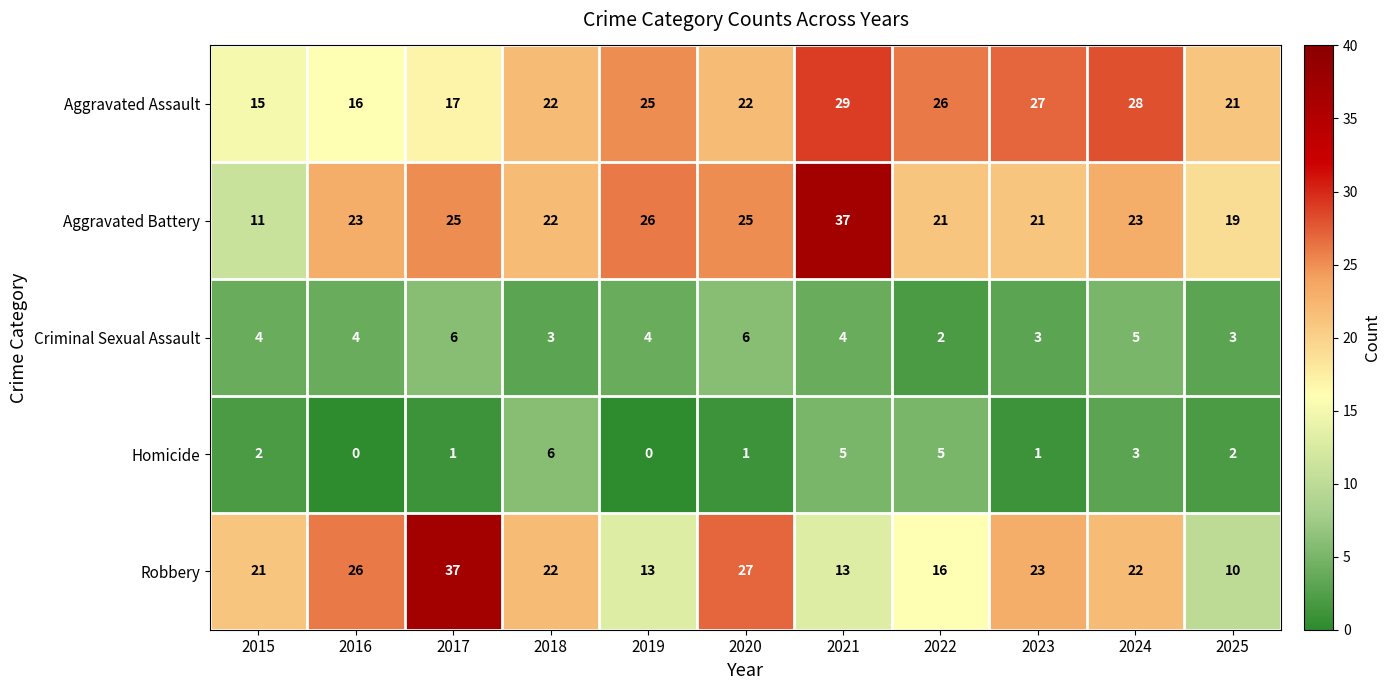

What is the minimum value for Aggravated Battery?

11